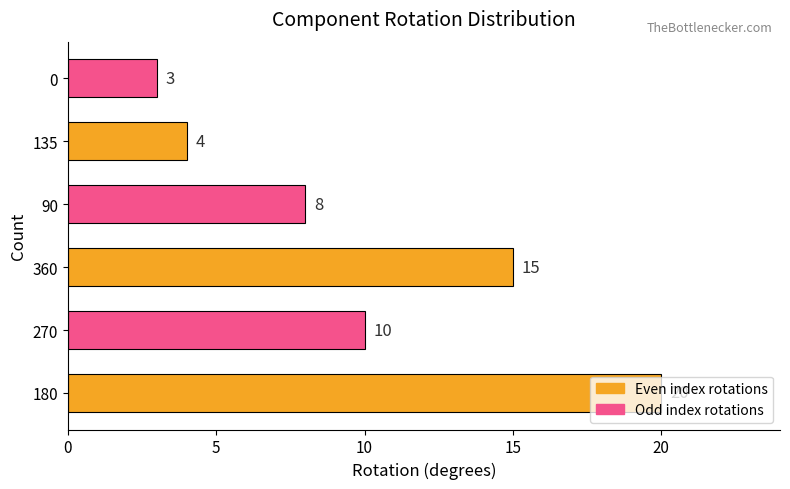

Is it true that the value at 0 is 1?

False